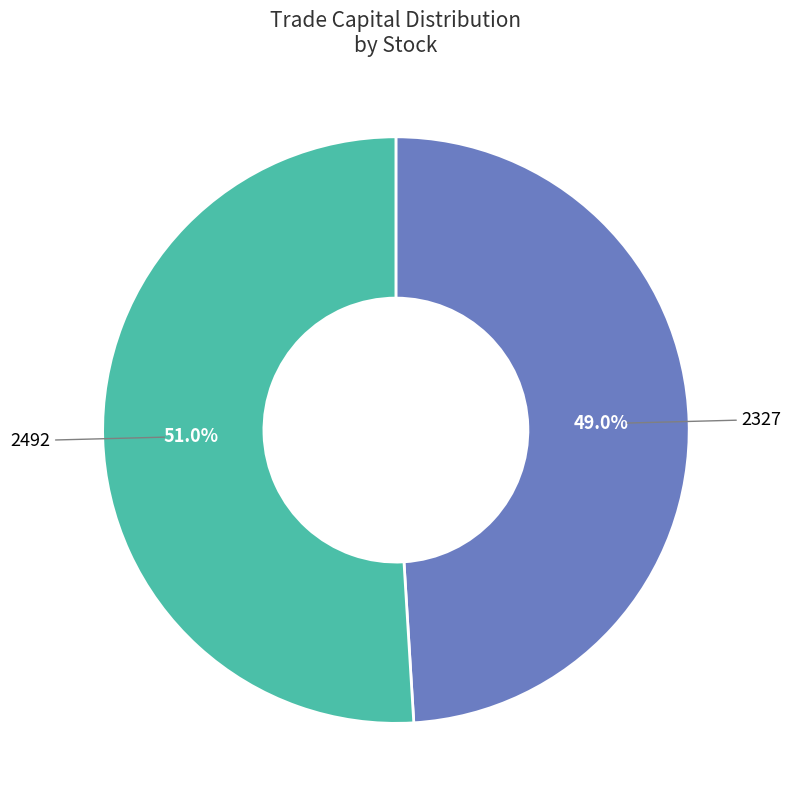

Is there a majority slice in this chart?

Yes